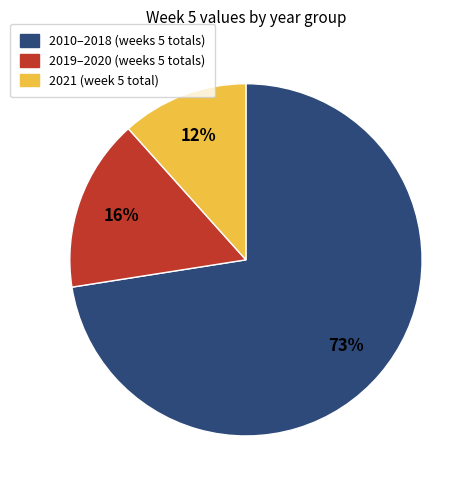

Does any single category account for the majority?

Yes